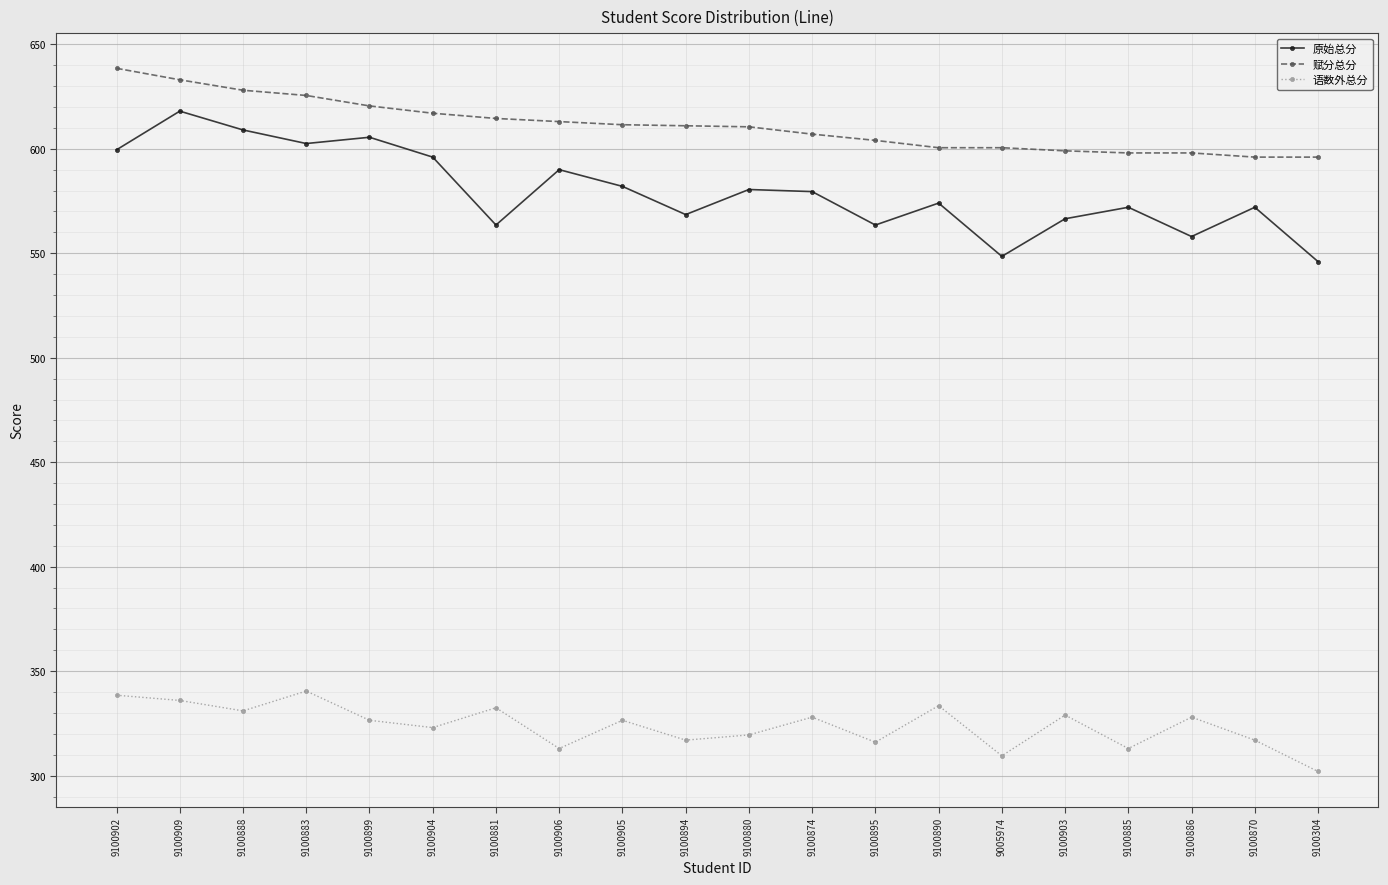

True or false: 原始总分 and 赋分总分 cross at least once.

False